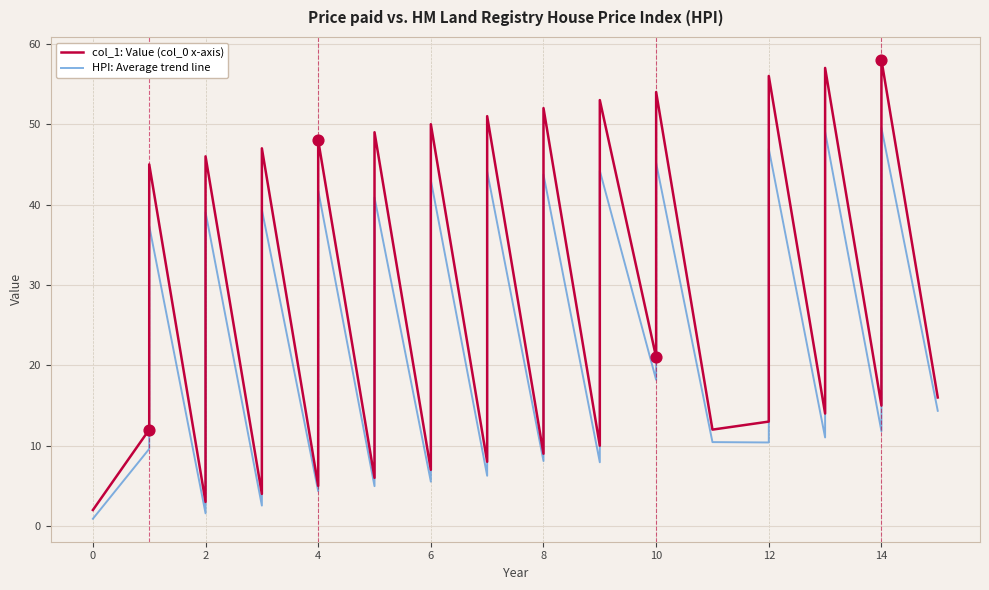

Which series has the largest Y range (max minus min)?

col_1: Value (col_0 x-axis)